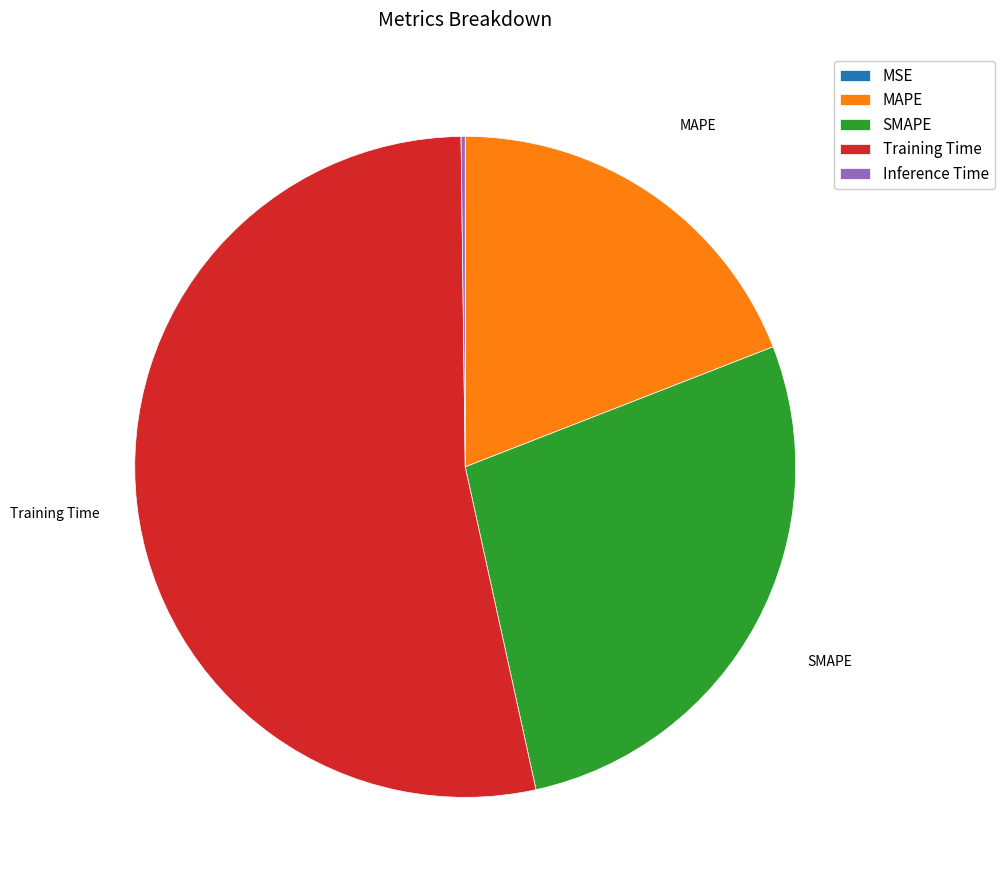

What is the largest slice in the pie chart?

Training Time